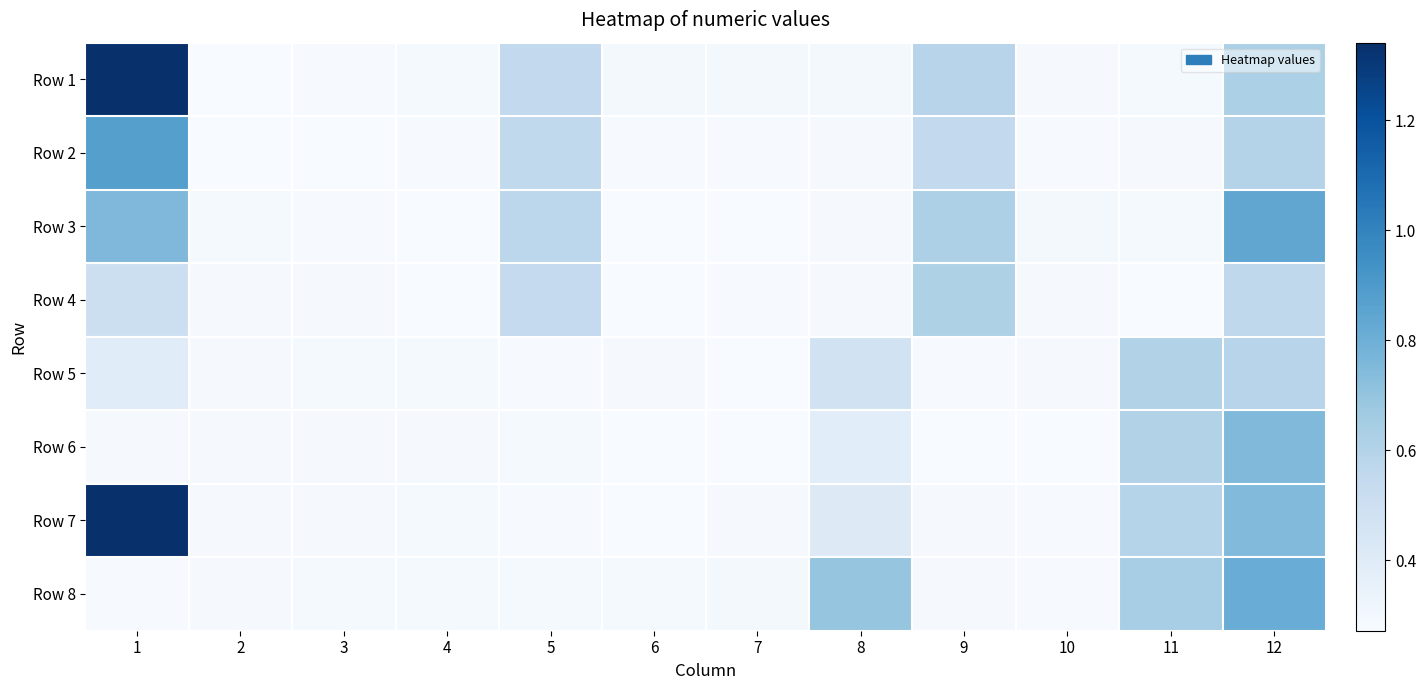

Rank the series at 4 from lowest to highest value.

Row 4, Row 3, Row 2, Row 6, Row 8, Row 5, Row 1, Row 7